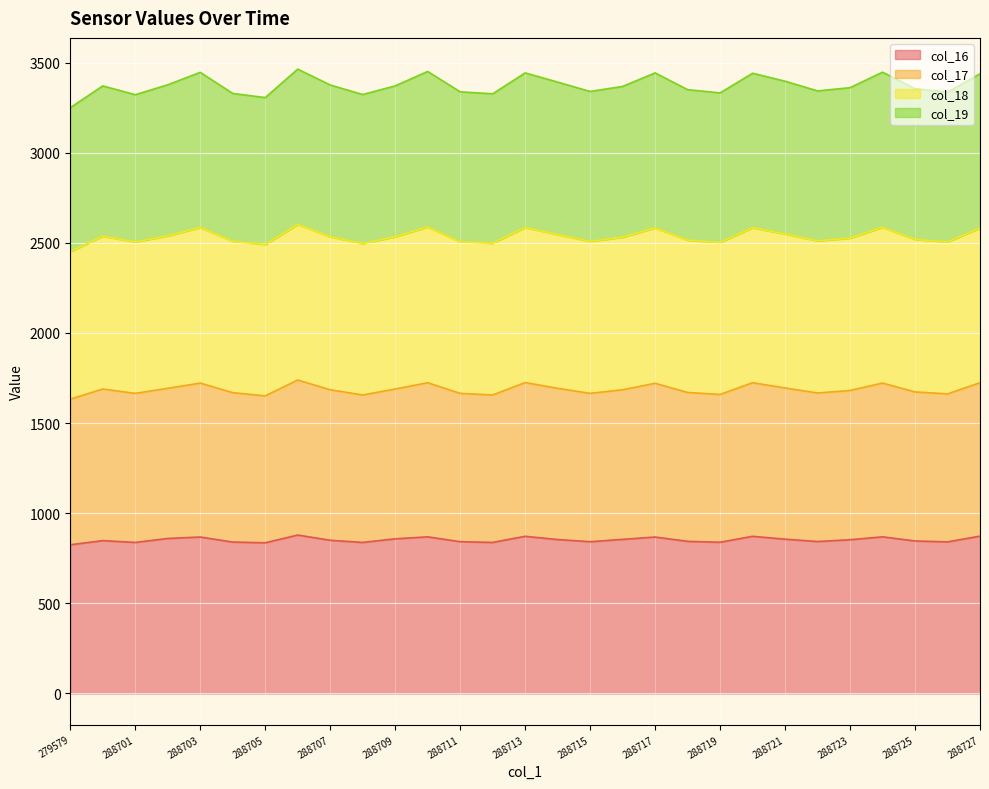

True or false: col_17 has more than 1 interior local peaks.

True